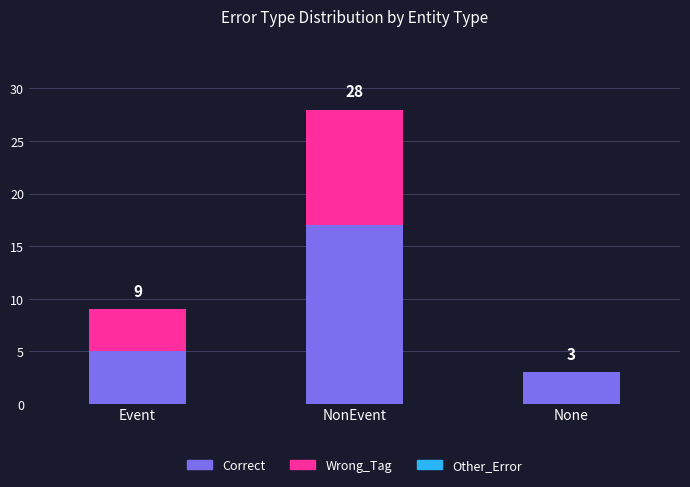

Which series has the largest total across all categories?

Correct